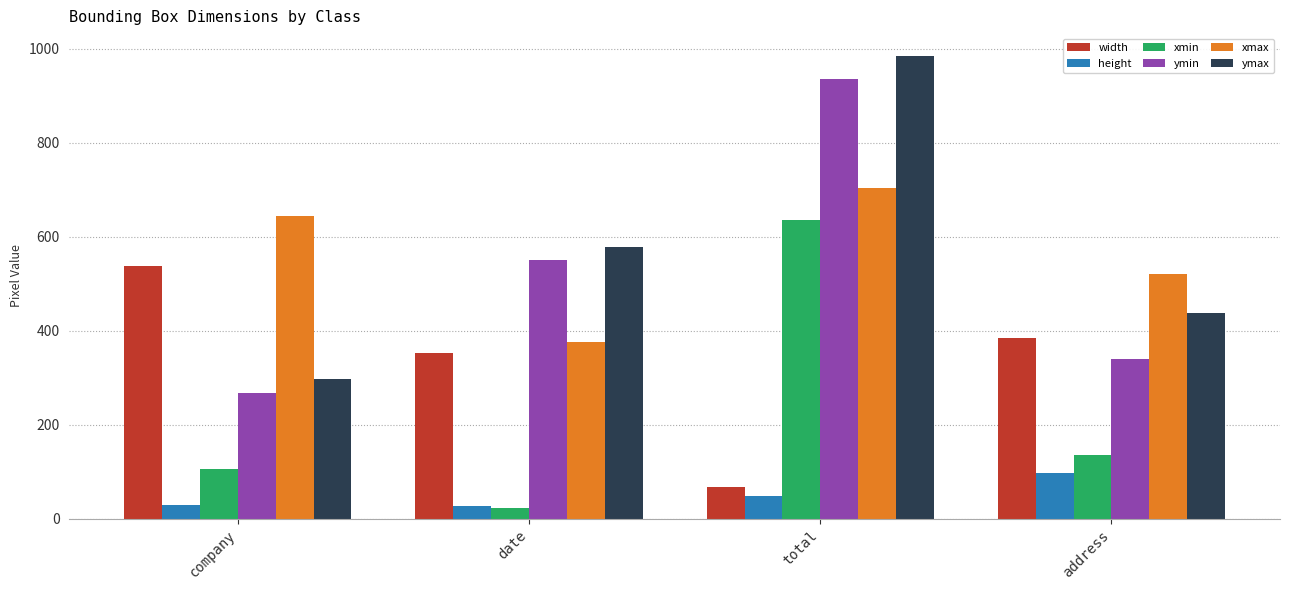

Which category has the highest value in the width series?

company